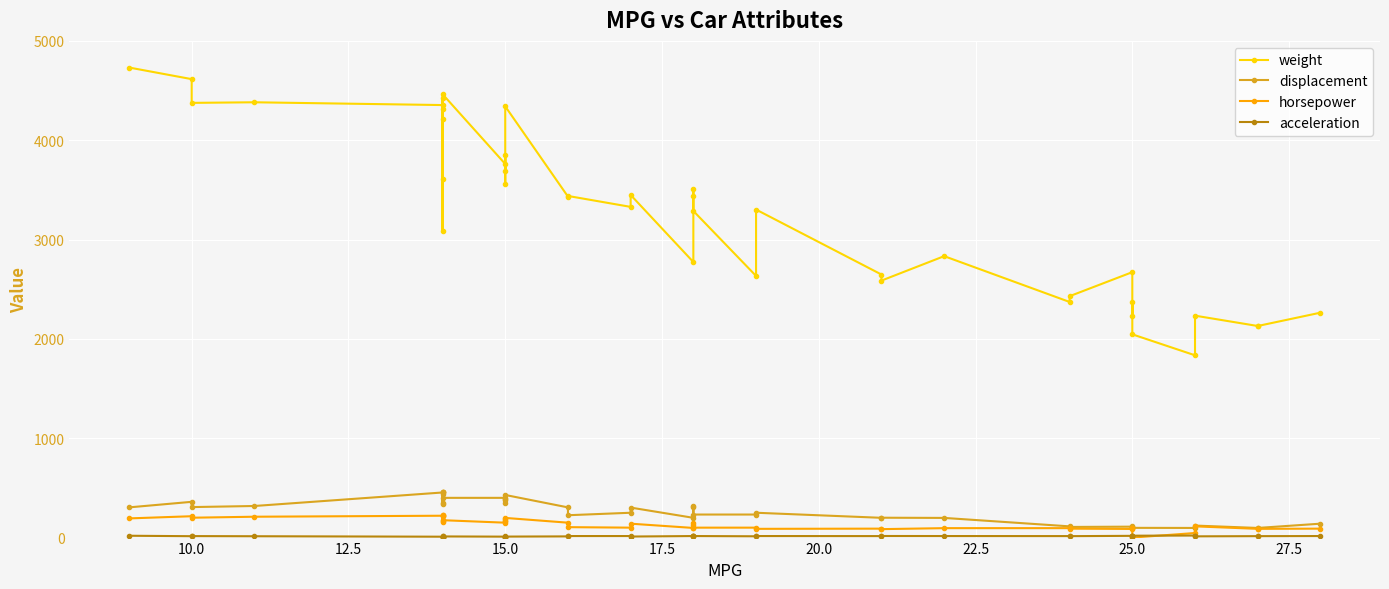

What is the difference between the maximum and second lowest values in the horsepower series?

179.0